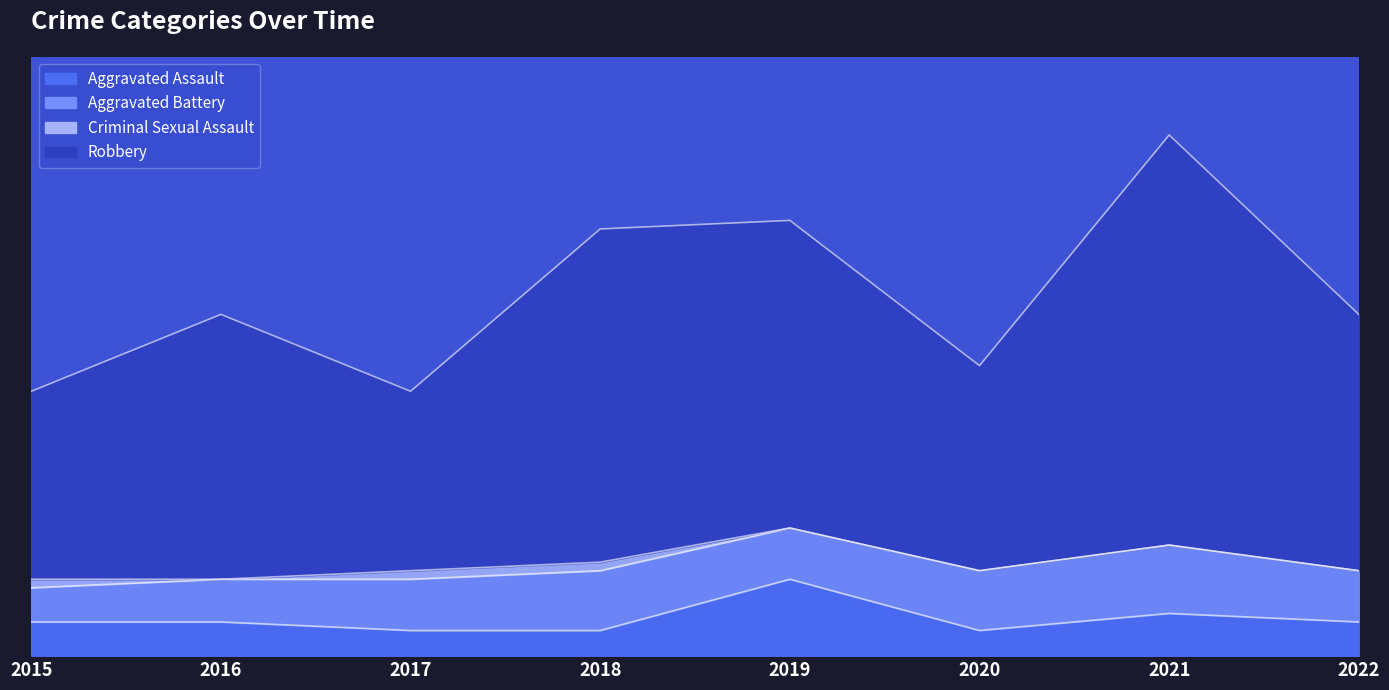

At which category does Robbery reach its first local valley?

2017